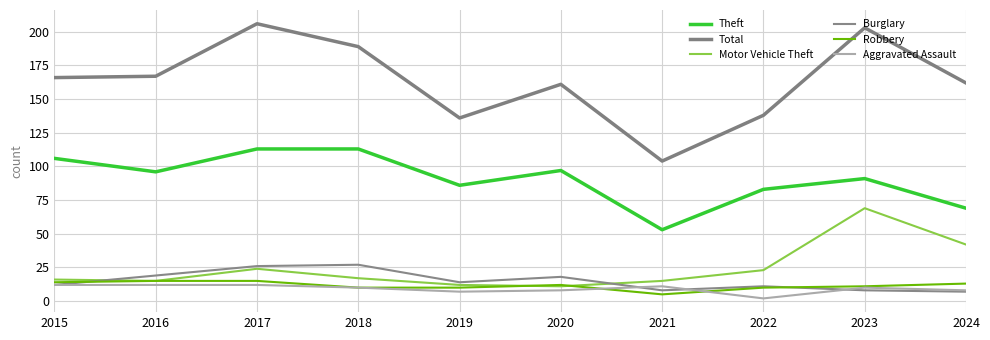

What is the total value across all series at 2020?

307